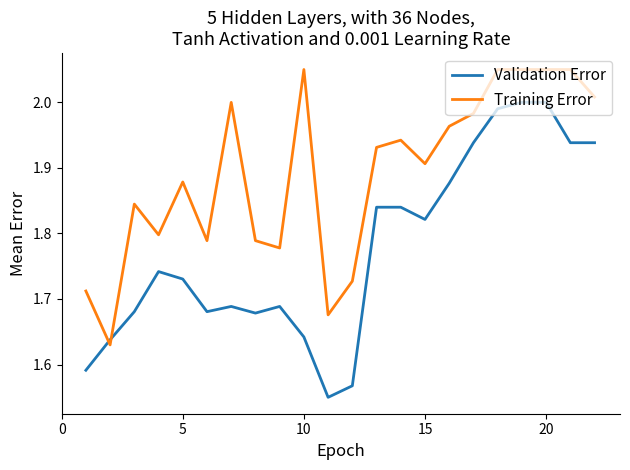

At how many categories does at least one series exceed 1?

22